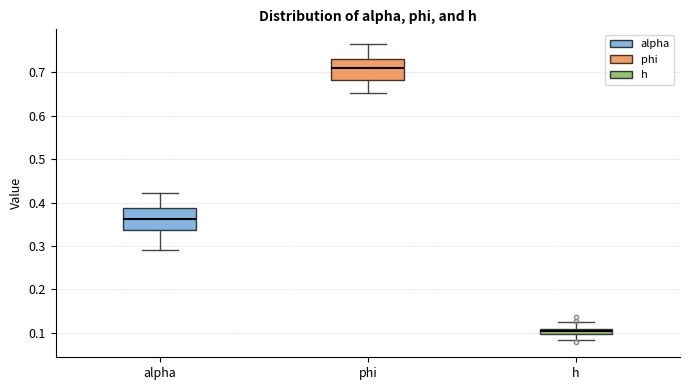

Where is the lower edge of the box for phi on the y-axis? The values are not printed on the chart, so give them approximately, as read against the axis.

0.68